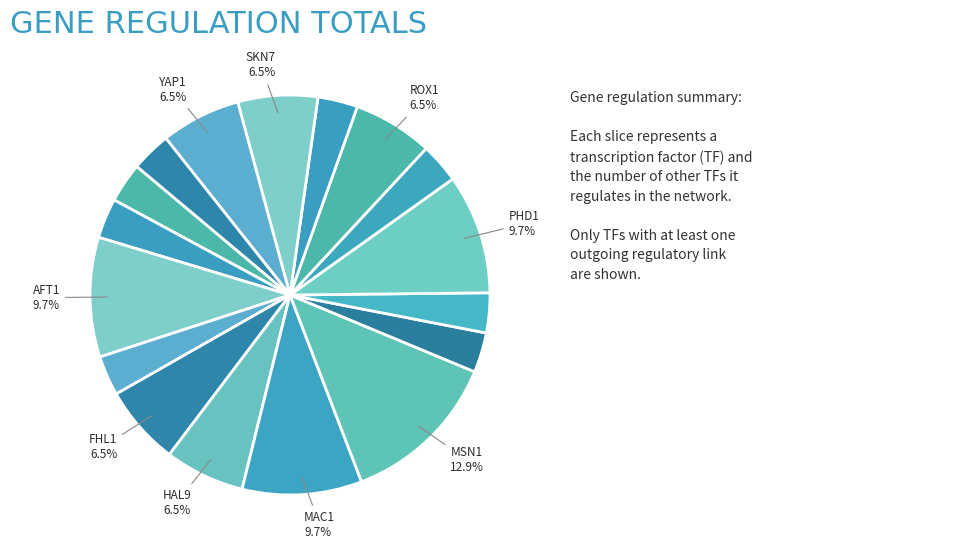

How many slices are in this pie chart?

17